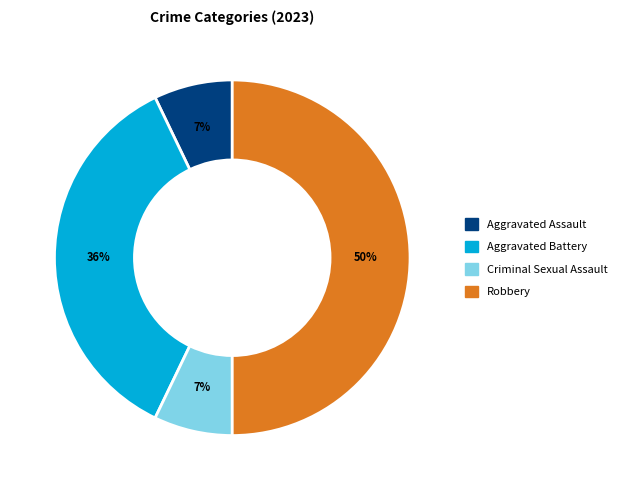

What percentage is the Criminal Sexual Assault slice, to the nearest percent?

7%